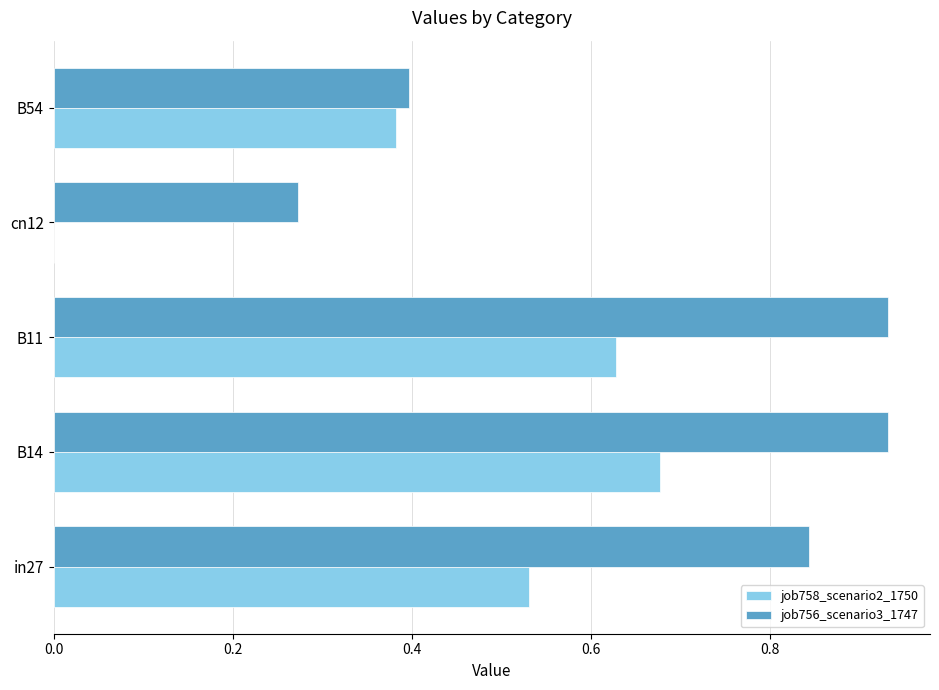

What is the sum of the job758_scenario2_1750 values at B54 and B14?

1.1